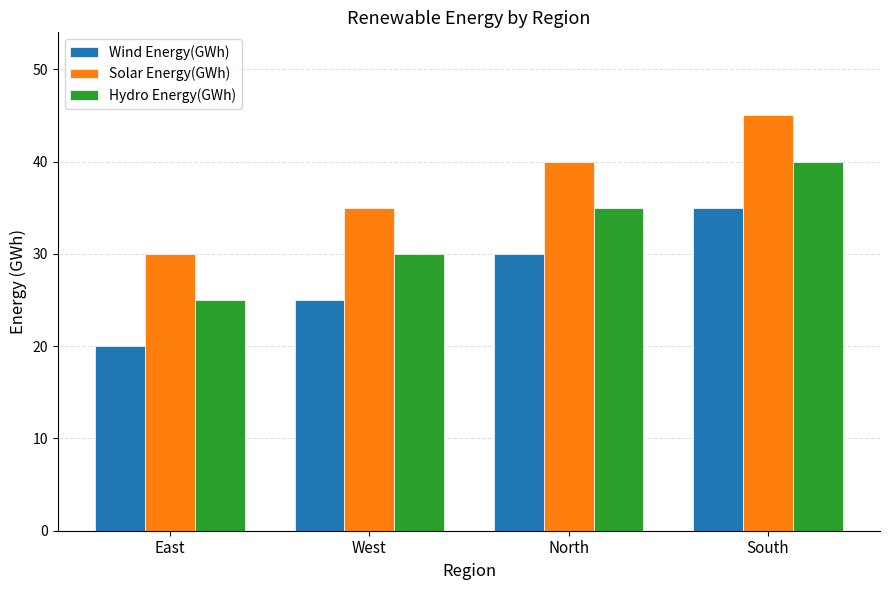

Rank the series by their average value, from highest to lowest.

Solar Energy(GWh), Hydro Energy(GWh), Wind Energy(GWh)